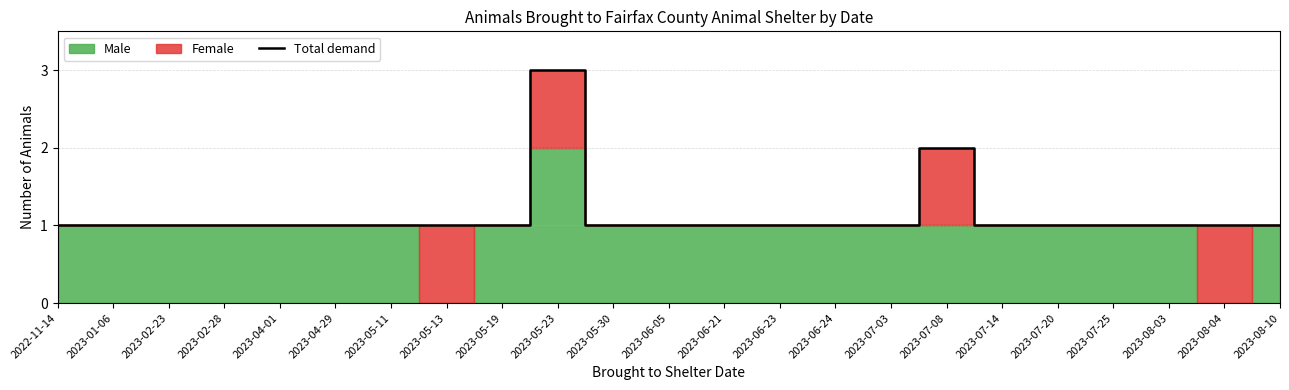

What is the difference between the maximum and minimum values?

2